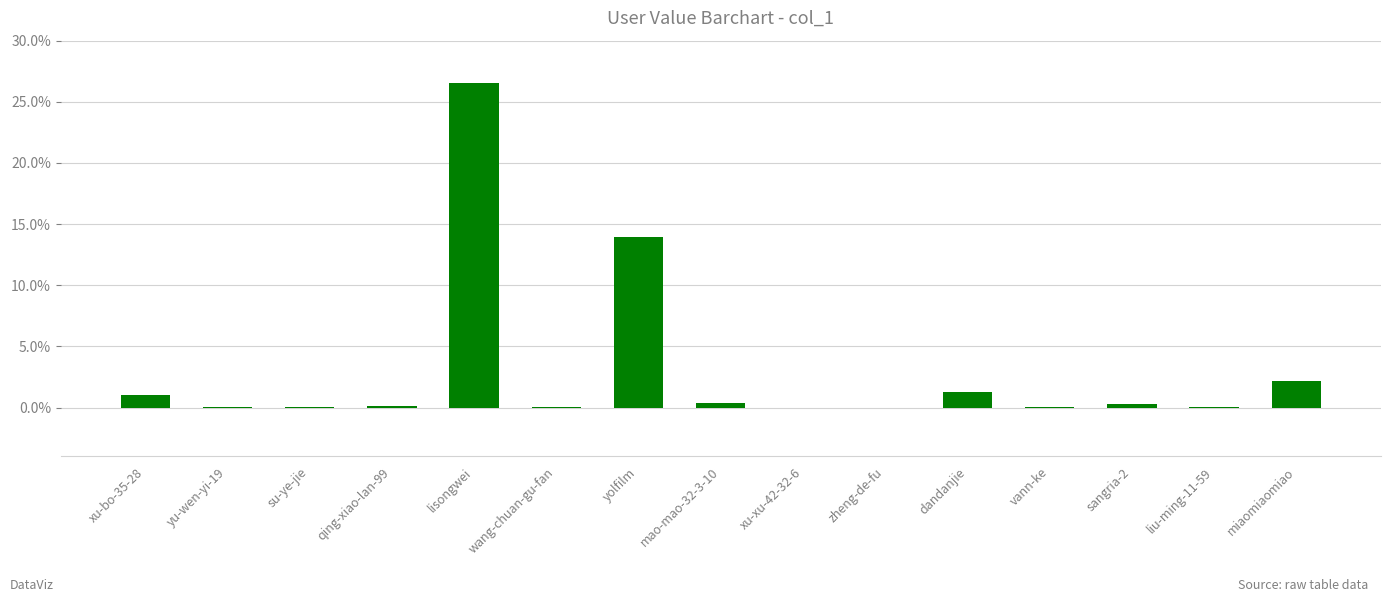

What is the maximum value shown in the chart?

26.5